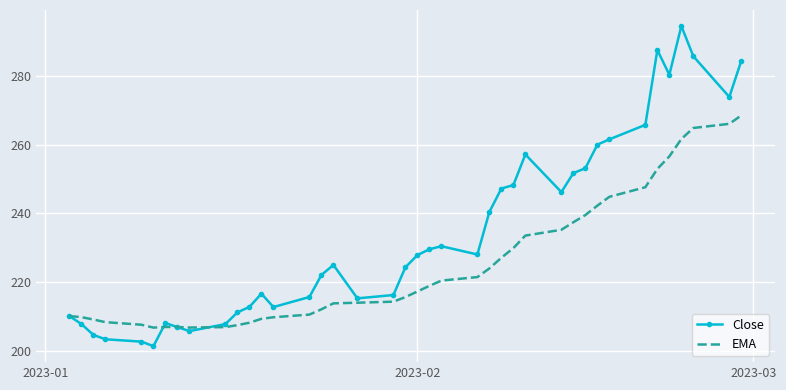

Rank the series by their maximum value, from lowest to highest.

EMA, Close